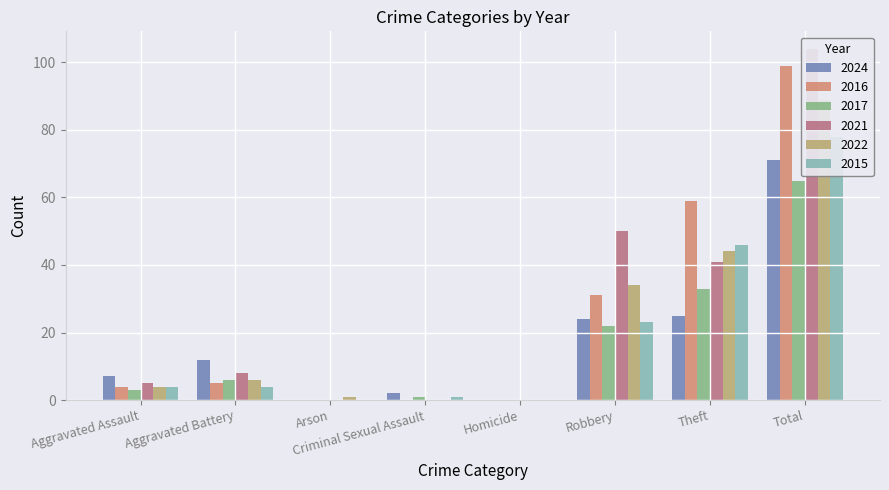

What position from the right is Aggravated Battery?

7